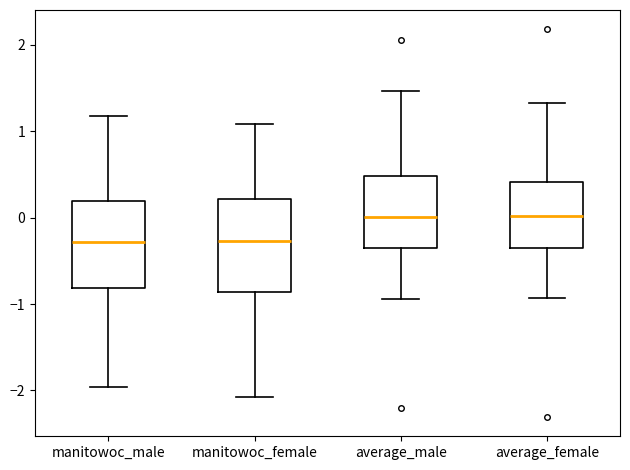

Where is the upper edge of the box for manitowoc_male on the y-axis? The values are not printed on the chart, so give them approximately, as read against the axis.

0.2